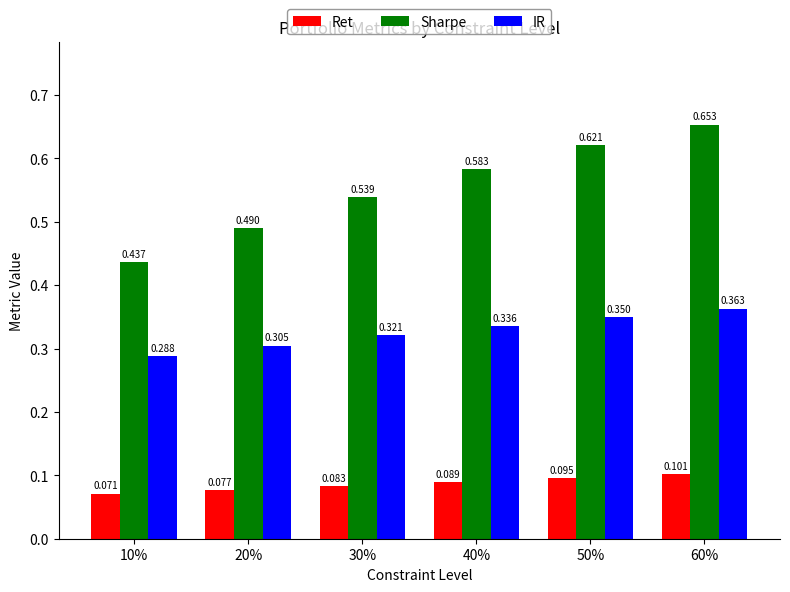

Is the value of Sharpe at 40% greater than the value of IR at 50%?

Yes